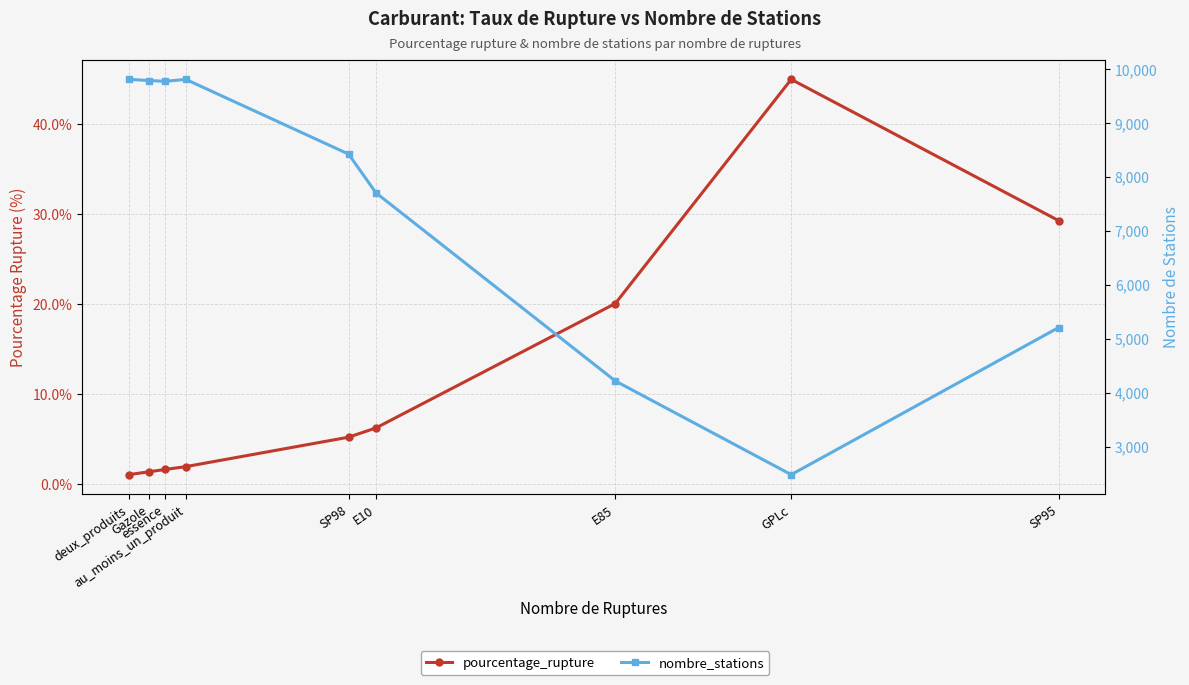

How many lines are shown in the chart?

2